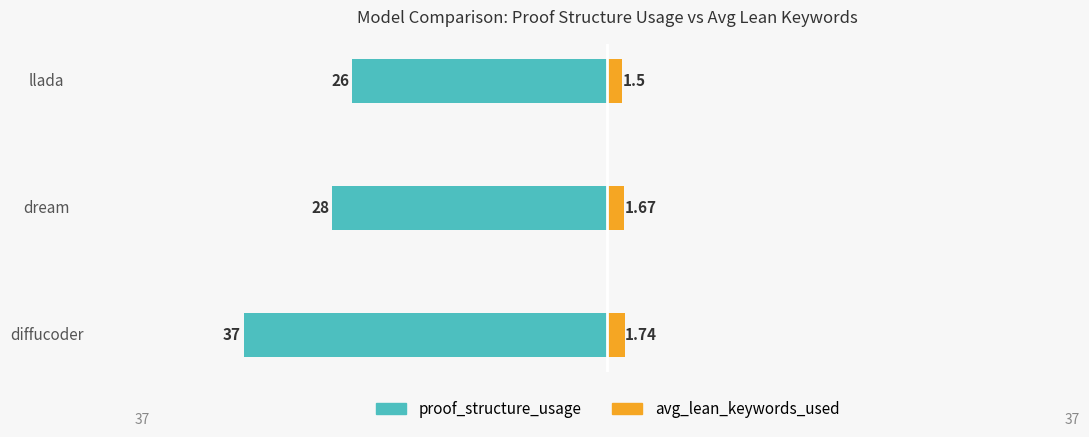

Count the number of categories in the chart.

3